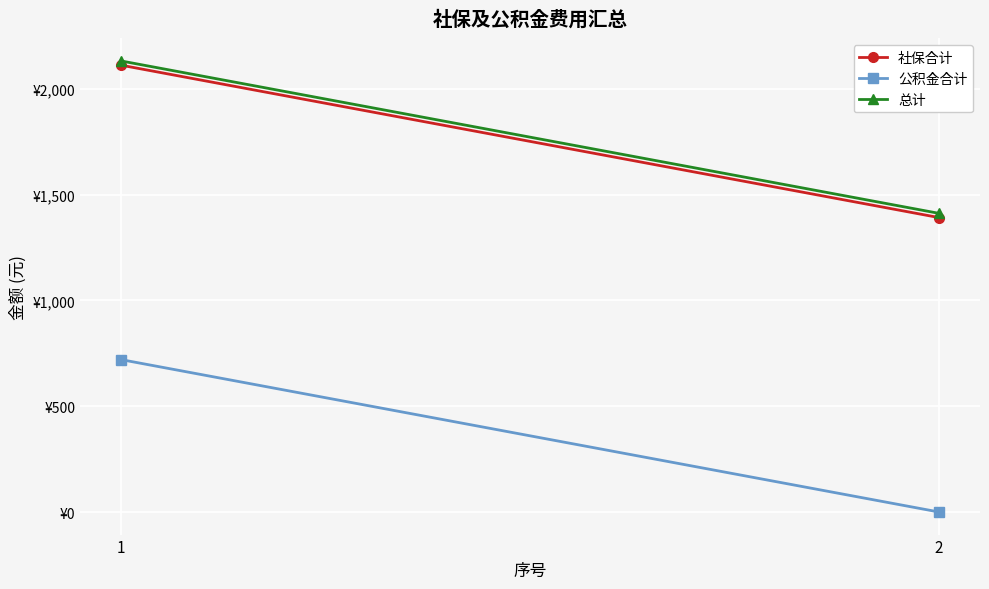

What is the difference between the highest and lowest values at 1?

1410.9